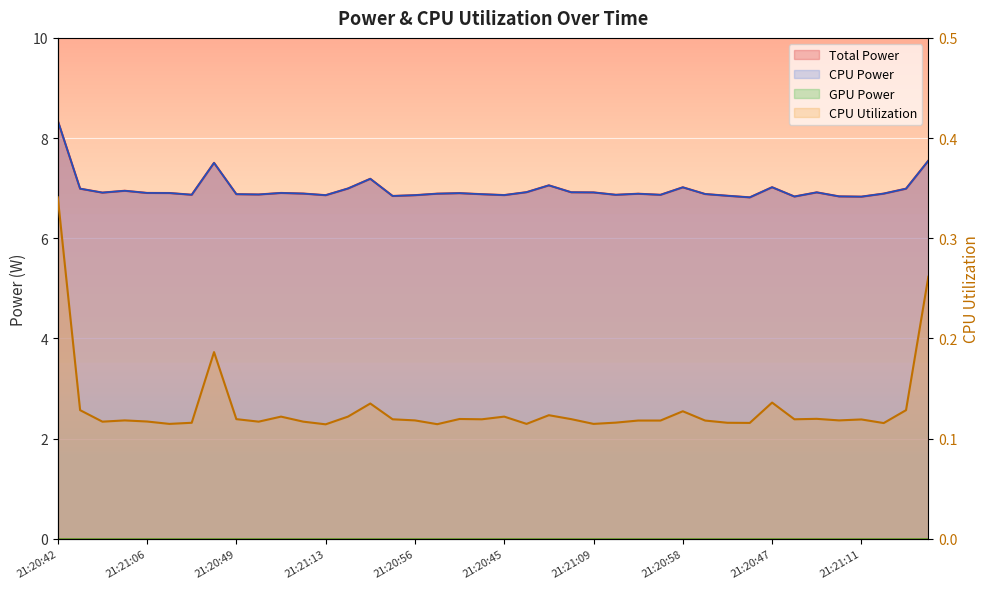

How many CPU Utilization values are between 0 and 1?

40